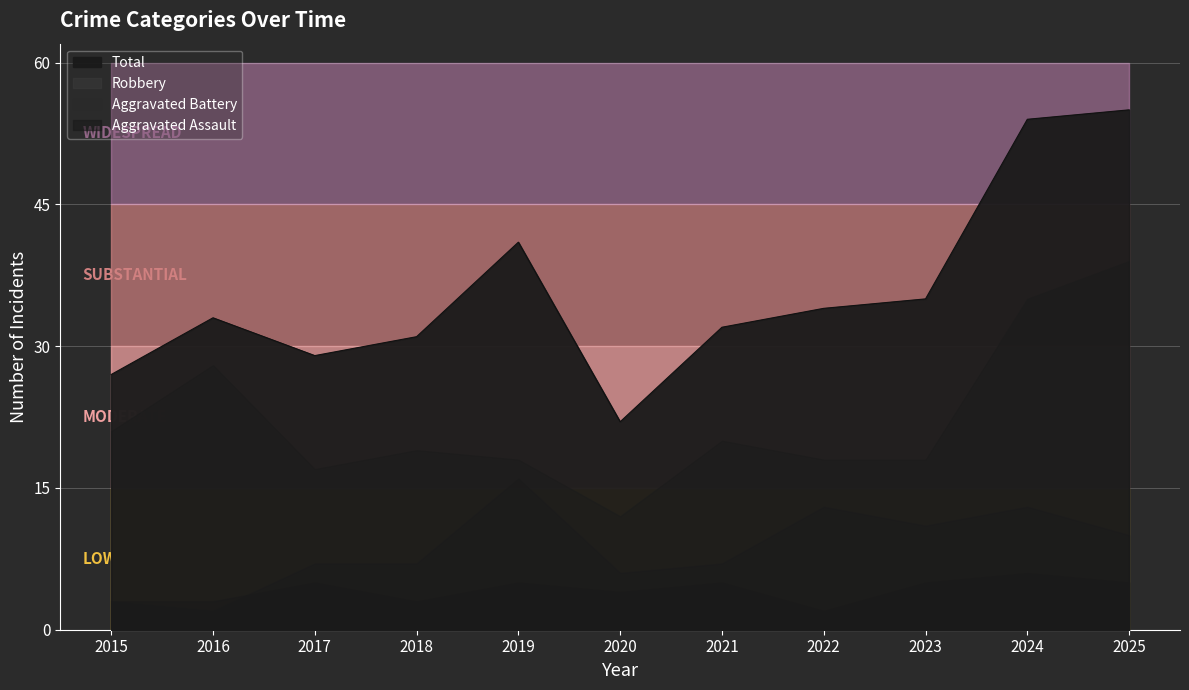

What is the value of the Aggravated Battery point at the 4th from the left?

7